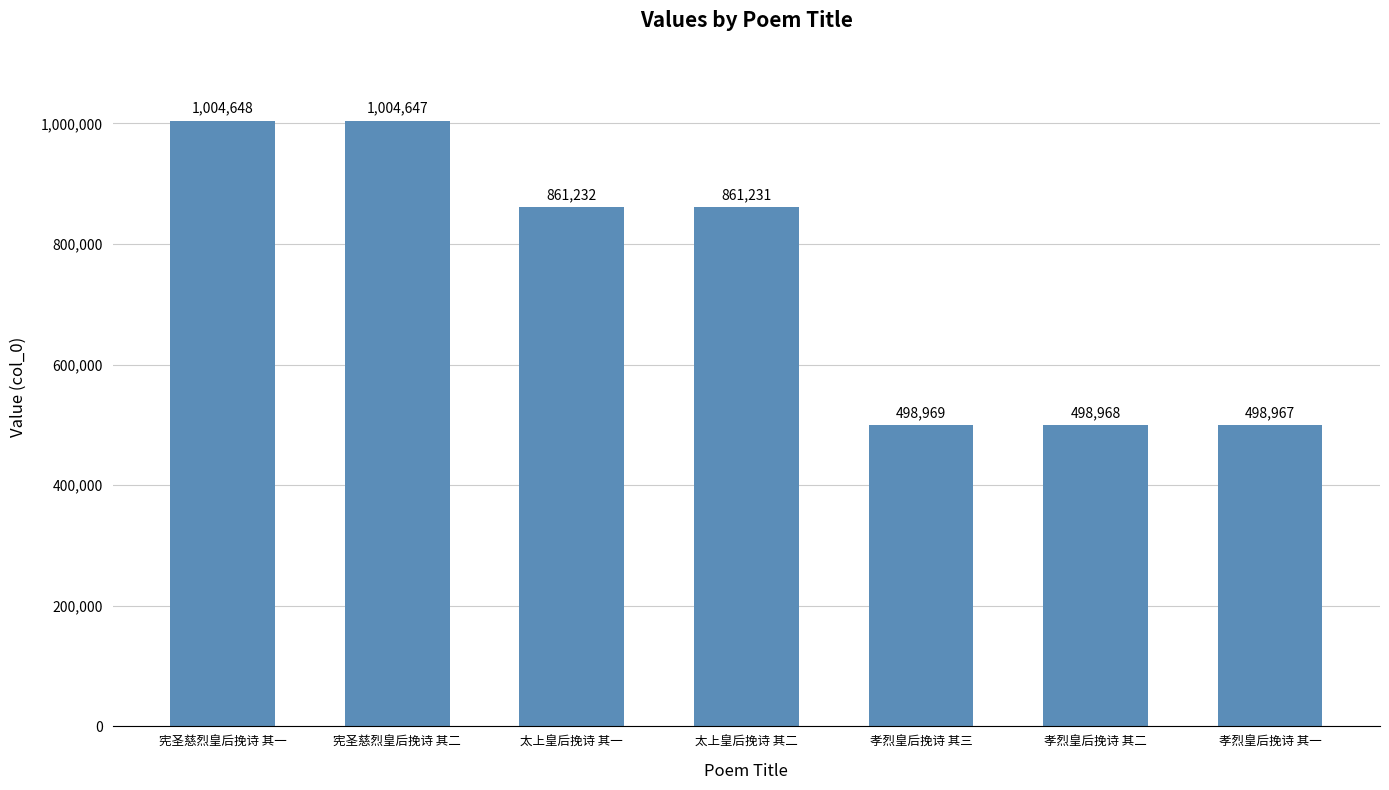

What is the label of the 5th bar from the right?

太上皇后挽诗 其一